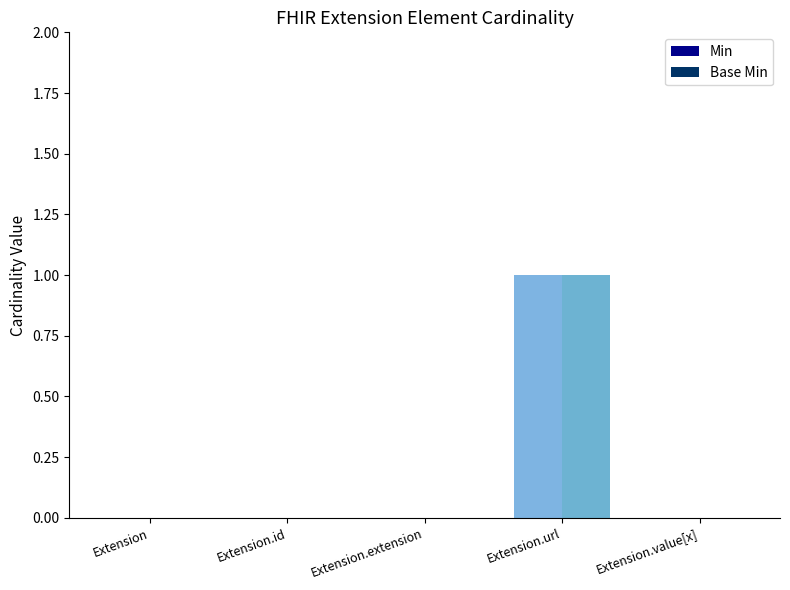

True or false: Base Min has a value of 0 at Extension.id.

True